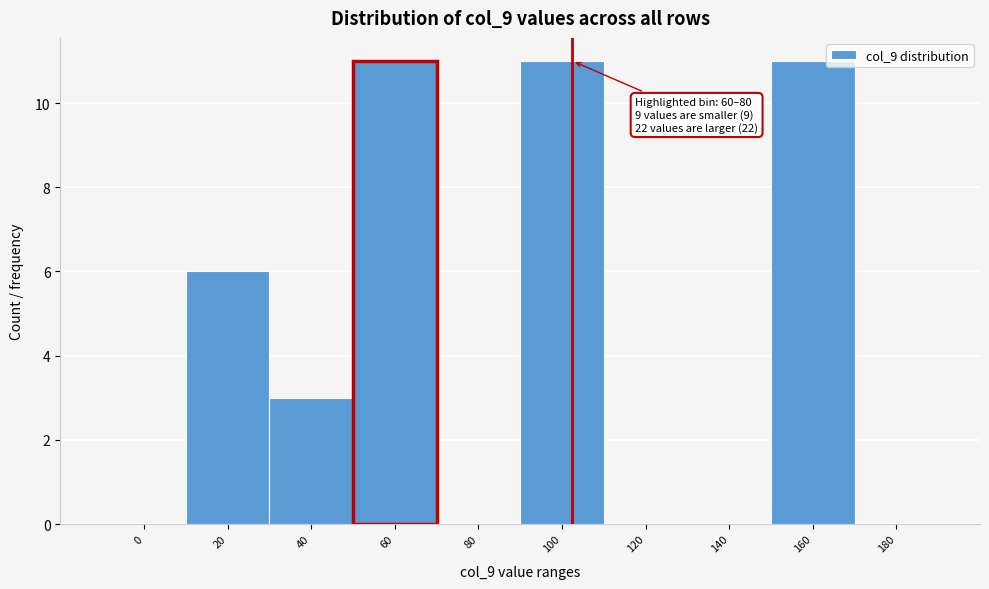

Reading left to right, extract all data points from this chart.

0=0	20=6	40=3	60=11	80=0	100=11	120=0	140=0	160=11	180=0